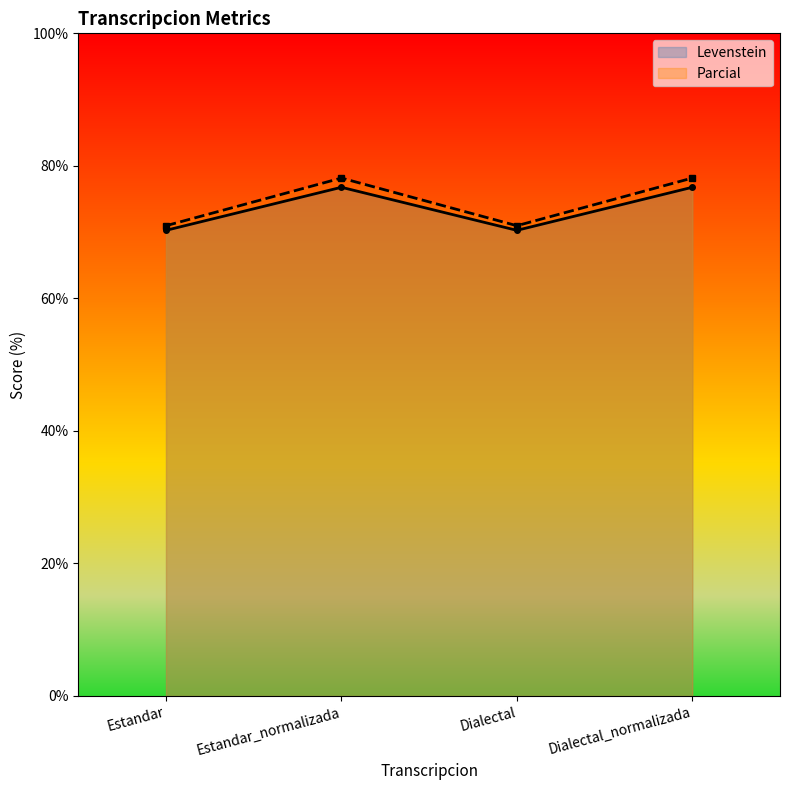

Where is Levenstein nearest to the value 73?

Estandar